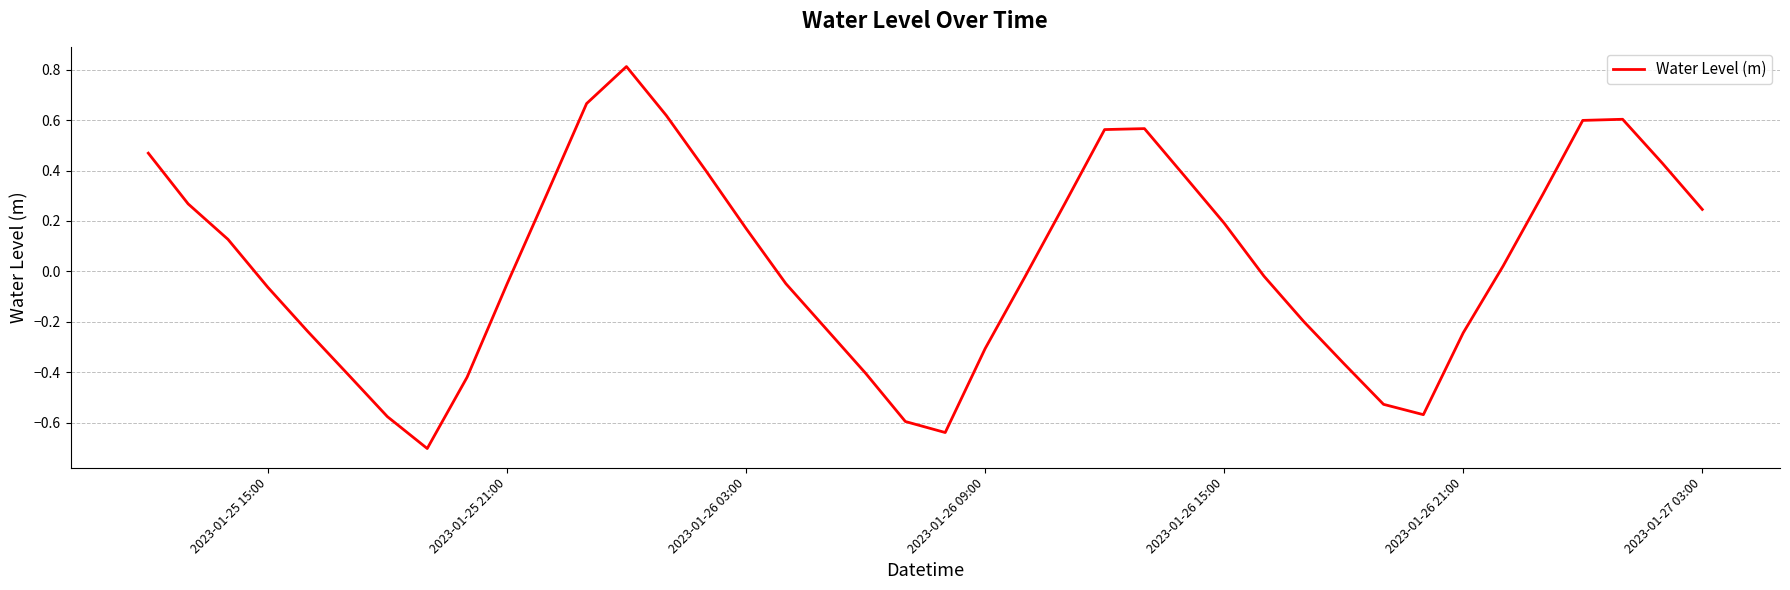

What is the difference between the maximum and minimum values?

1.5